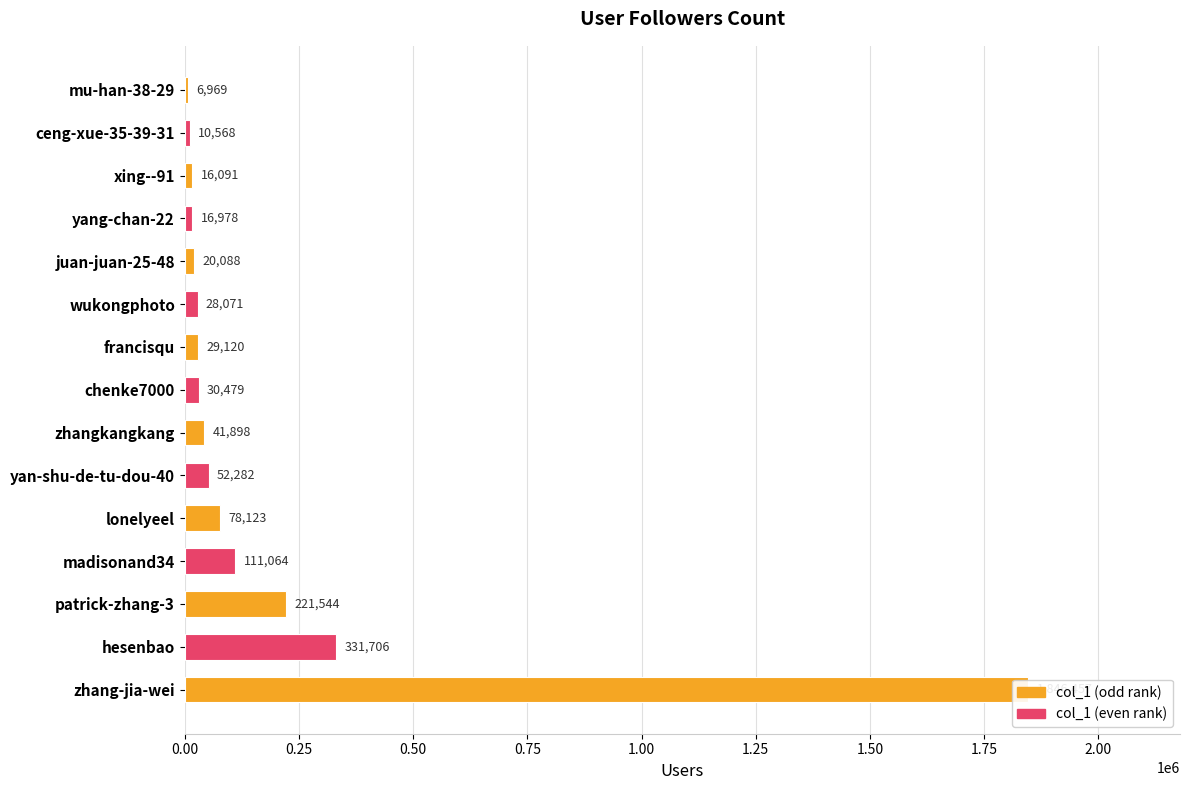

How many series are shown in this chart?

1